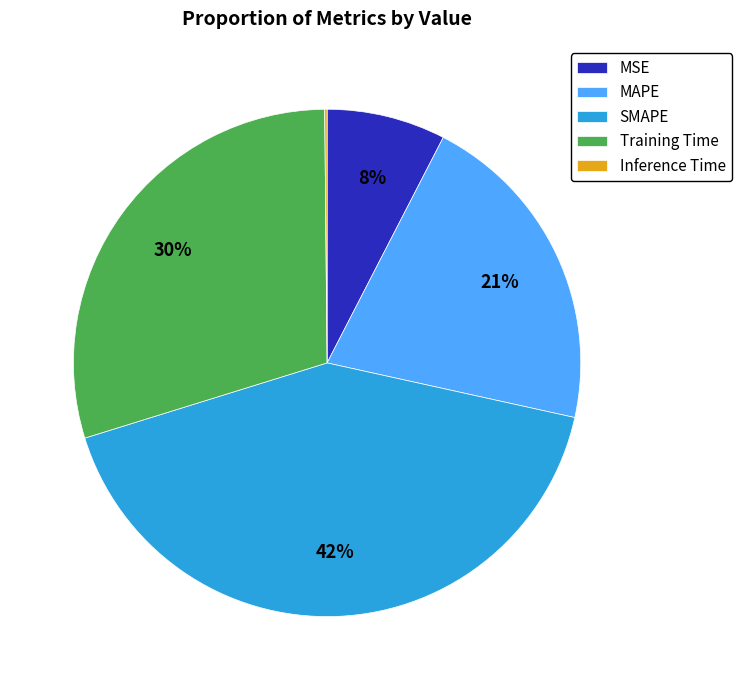

To the nearest percent, what is the difference between the largest and smallest slice percentages?

42%